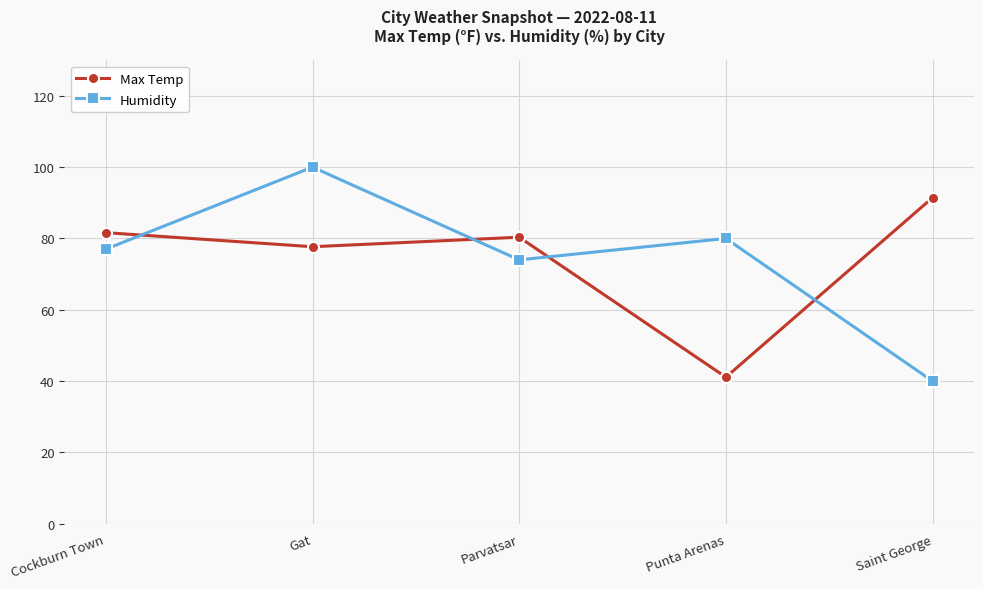

Between Cockburn Town and Saint George, which series saw the biggest shift?

Humidity